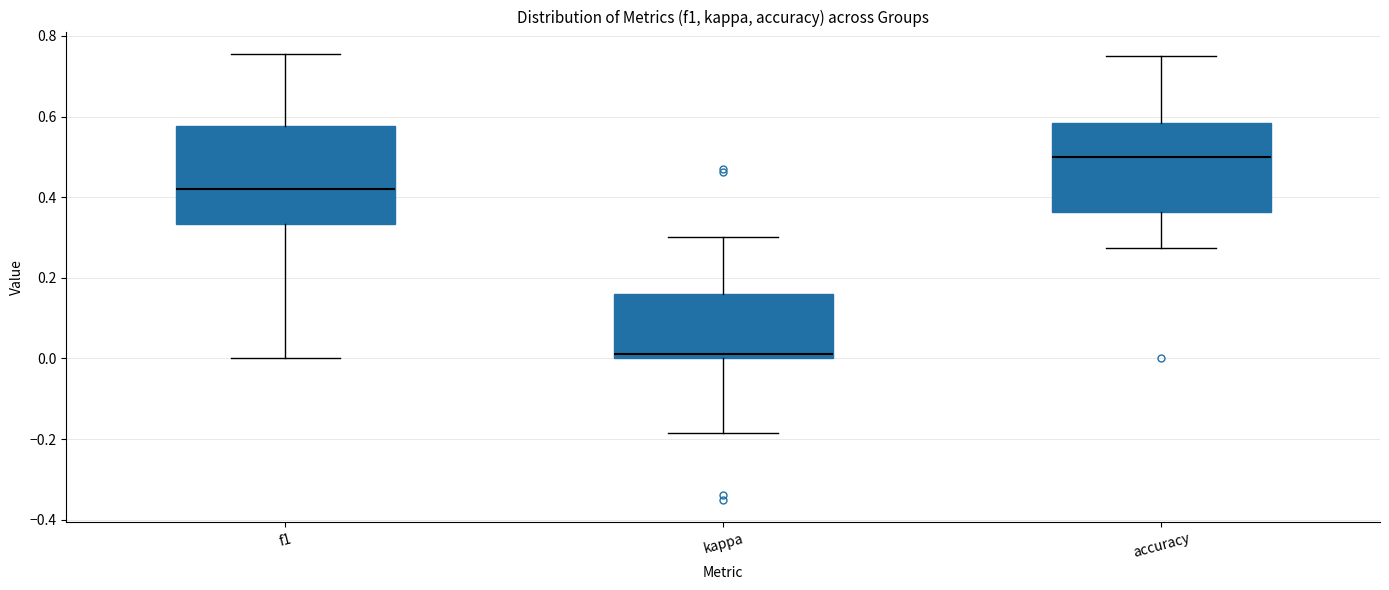

Reading left to right, read every box against the y-axis: the position of its median line, the range the box covers, and the ends of its whiskers. The values are not printed on the chart, so give them approximately, as read against the axis.

f1: median 0.42, box 0.34 to 0.58, whiskers 0.00 to 0.76
kappa: median 0.02, box 0.00 to 0.16, whiskers -0.18 to 0.30
accuracy: median 0.50, box 0.36 to 0.58, whiskers 0.28 to 0.76